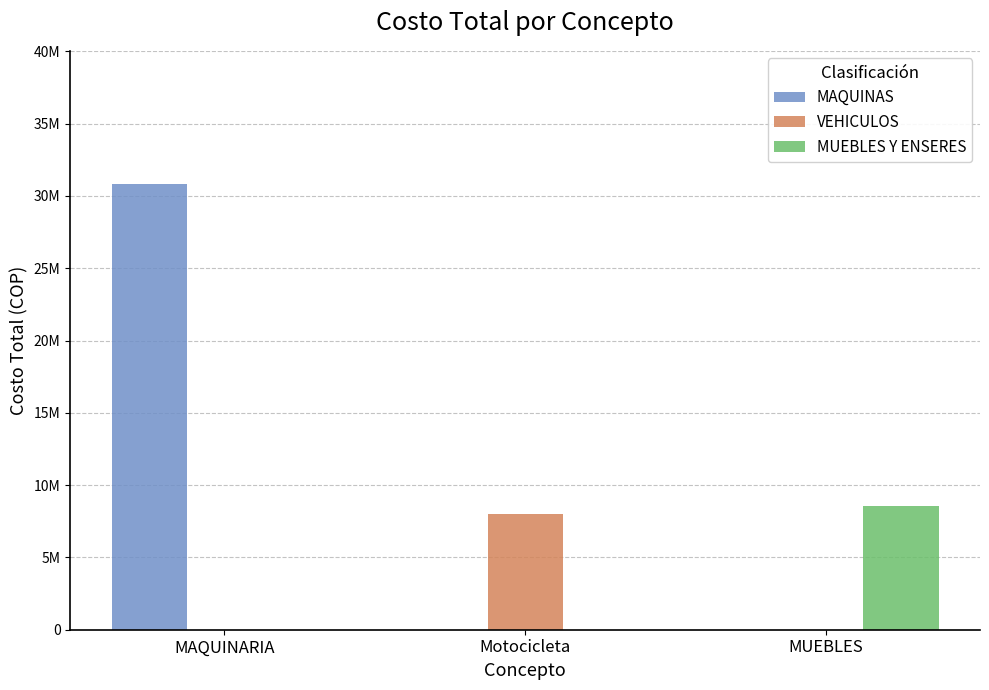

What is the difference between the maximum and minimum values in the MAQUINAS series?

30800000